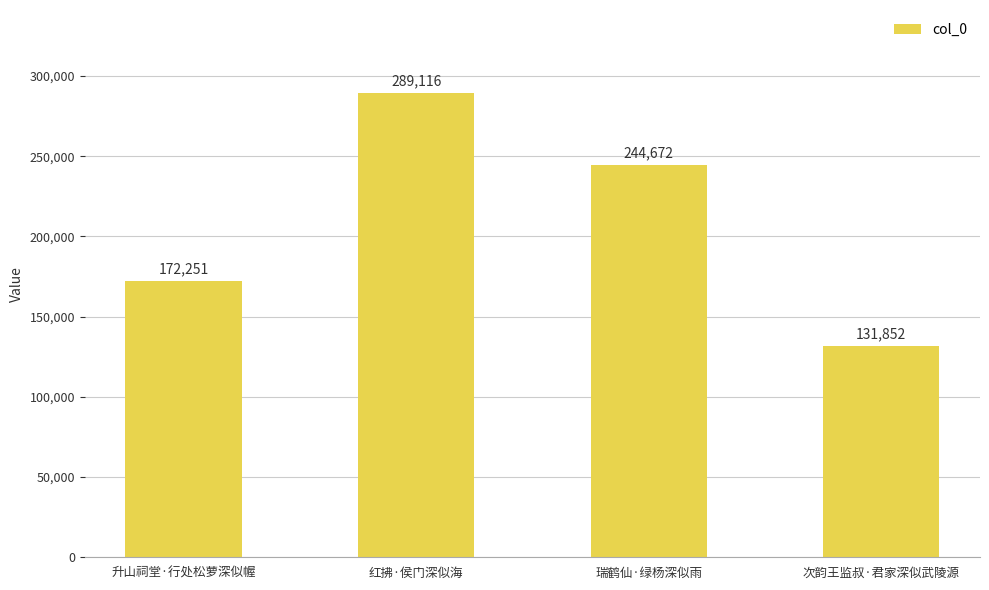

Is it true that the value at 红拂·侯门深似海 is 289116?

True